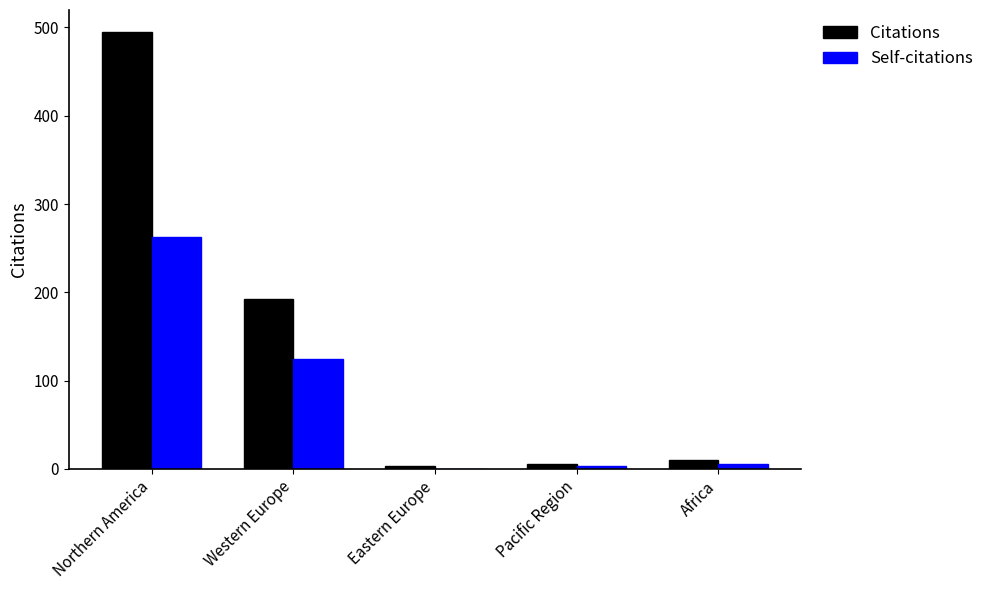

Is the value of Citations at Pacific Region greater than the value of Self-citations at Western Europe?

No